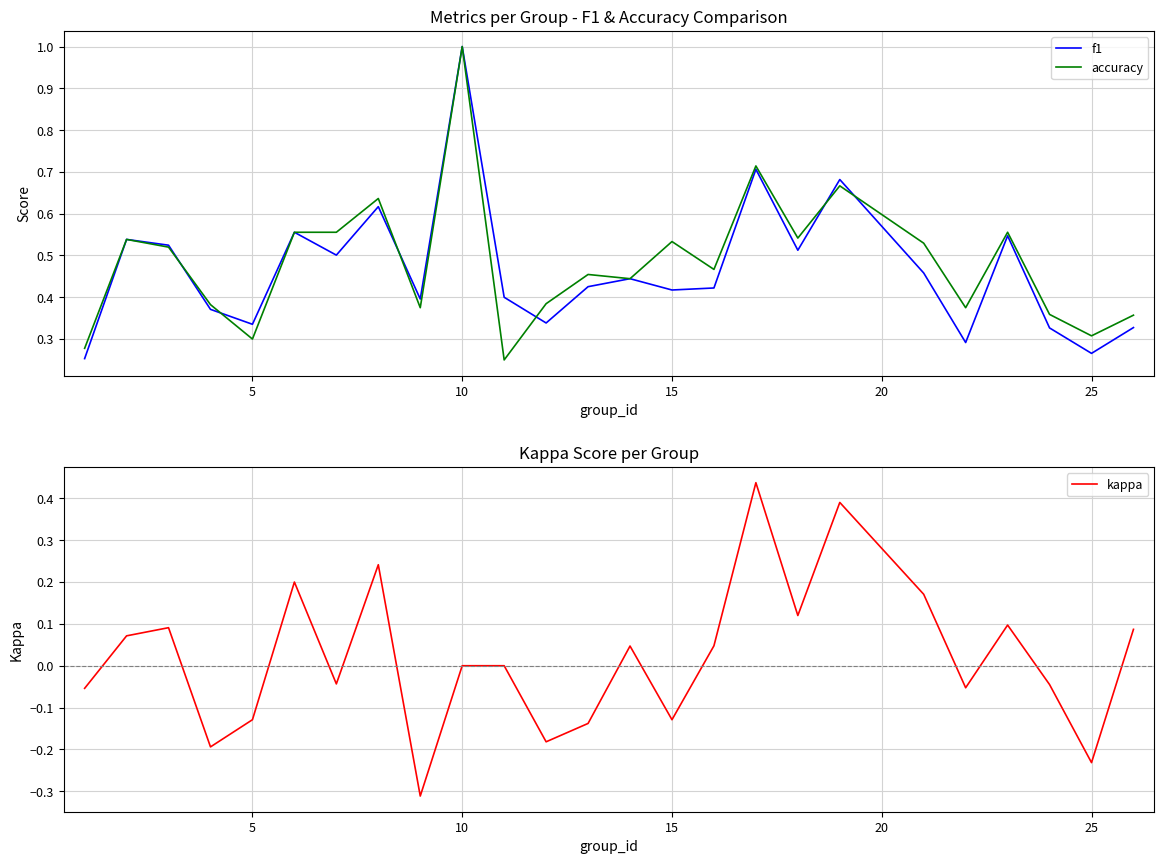

What is the highest value of the f1 series?

1.0